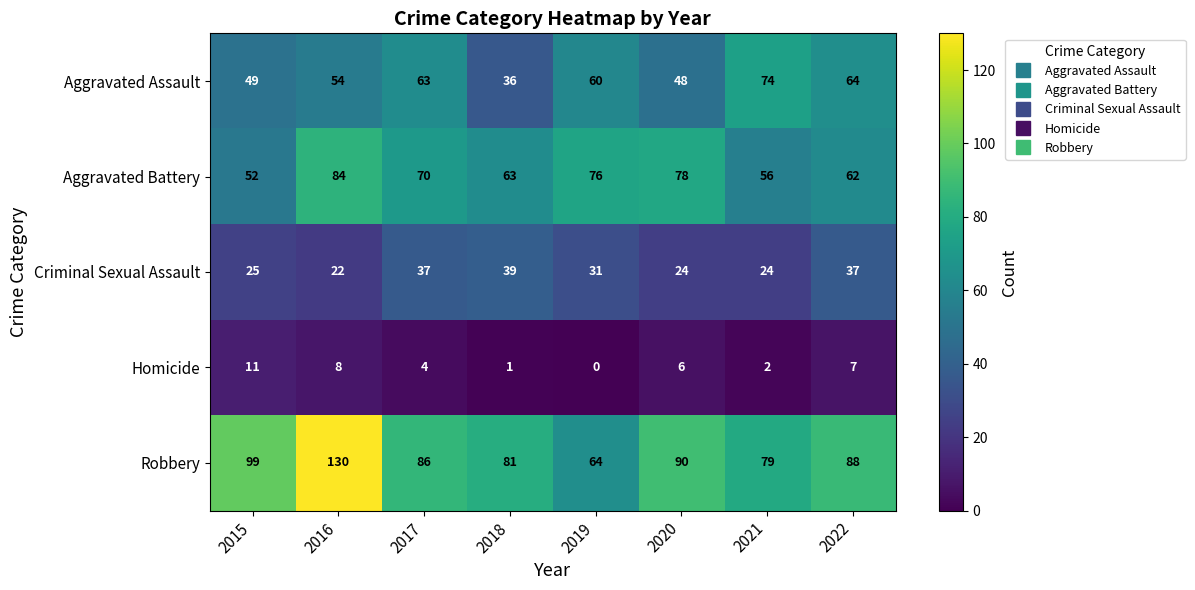

What is the approximate value of Aggravated Battery at 2016?

84